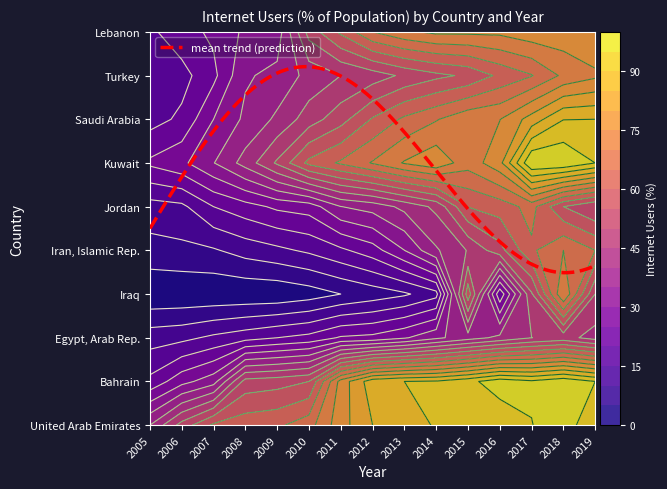

At which category does the chart reach its minimum across all series?

2005